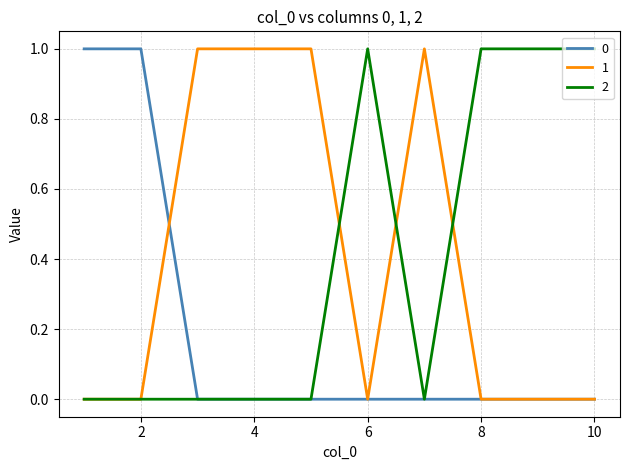

How many lines are shown in the chart?

3